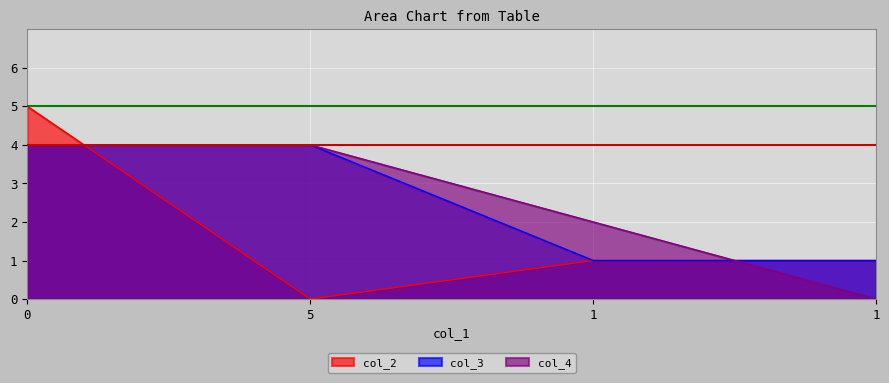

What is the value of the col_3 point at the 1st from the left?

4